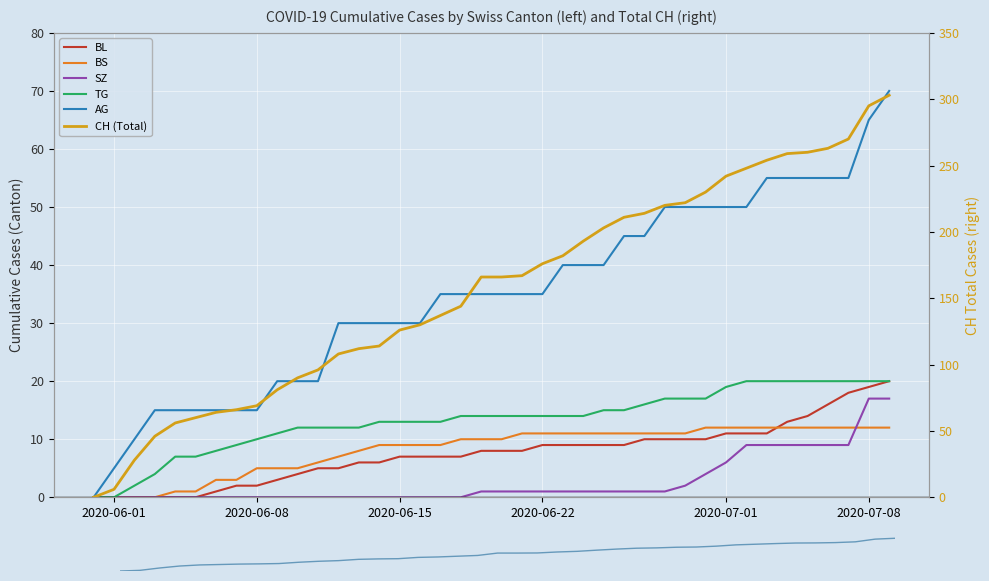

True or false: TG has more than 2 points higher than both neighbors.

False